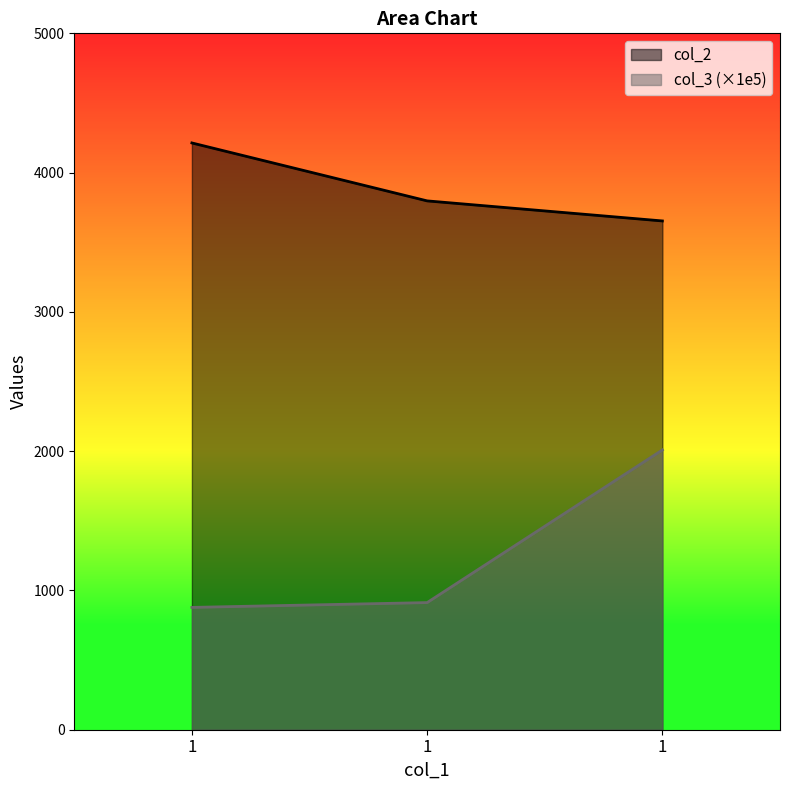

Between 1 and 1, which is larger?

1